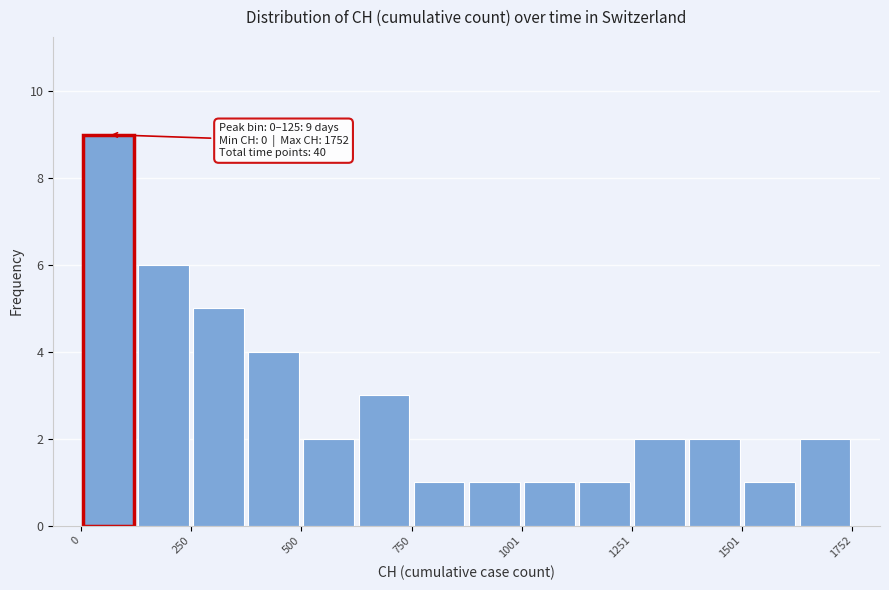

Around what value on the x-axis is the tallest bar? Give the approximate position of its centre, as read against the axis.

50